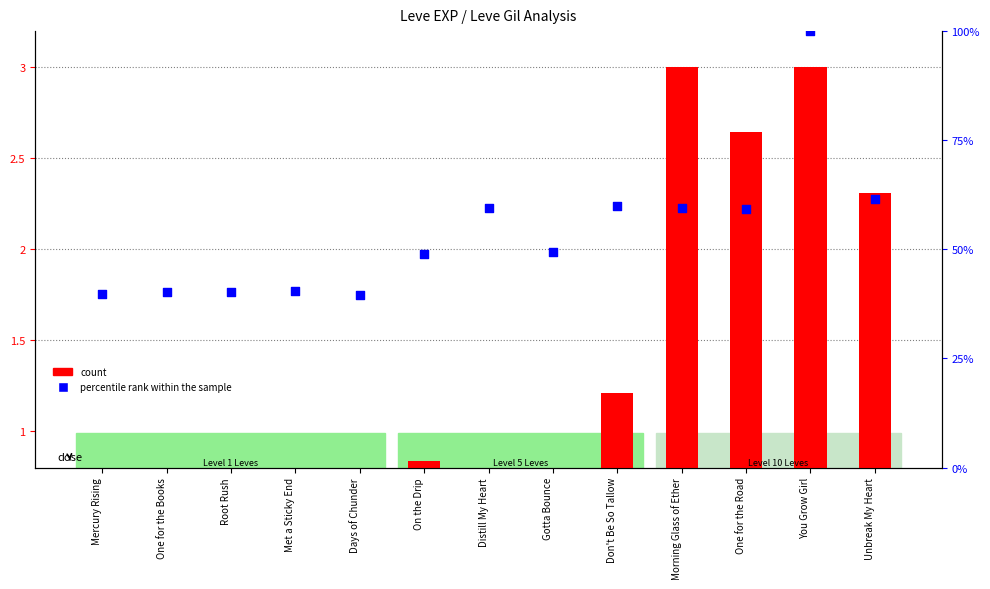

Is the value of count at One for the Books greater than the value of percentile rank within the sample at On the Drip?

No